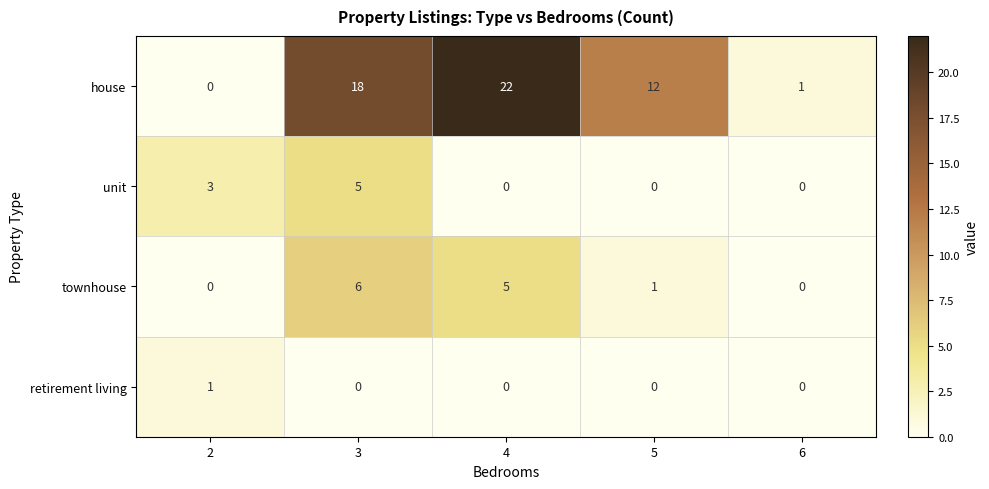

Which series has the largest total across all categories?

house